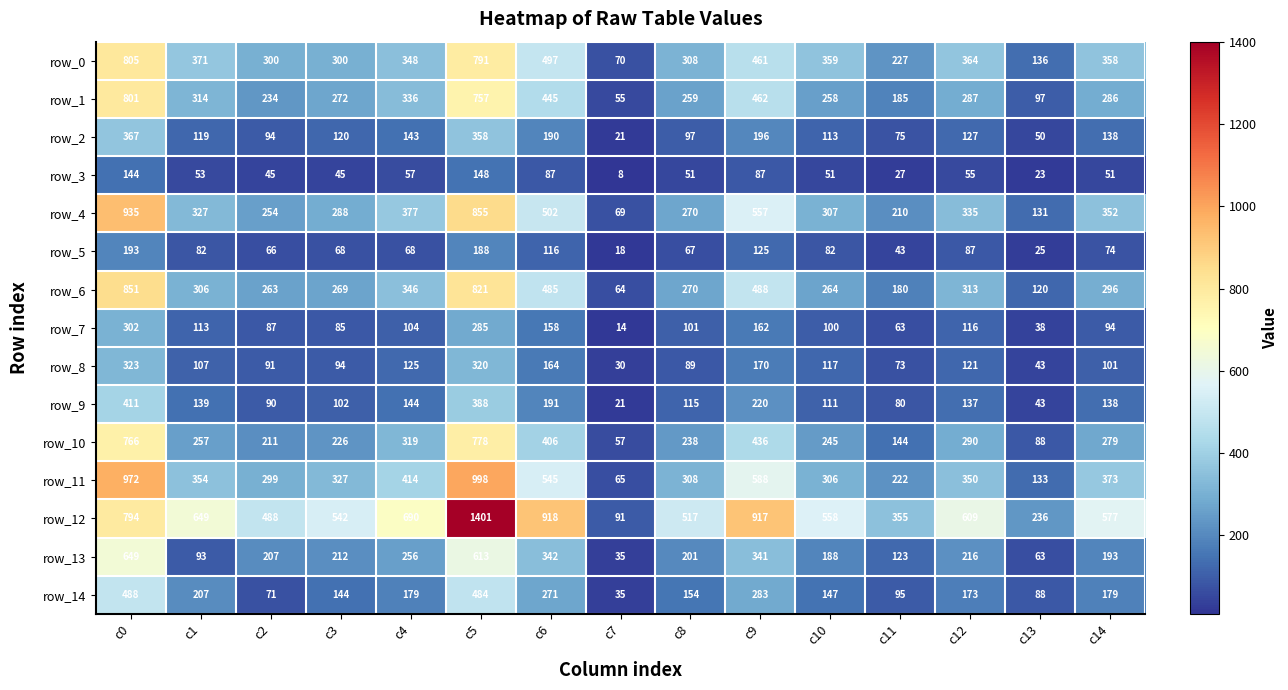

Reading left to right, list all the values displayed in this chart.

row_0: 805	371	300	300	348	791	497	70	308	461	359	227	364	136	358
row_1: 801	314	234	272	336	757	445	55	259	462	258	185	287	97	286
row_2: 367	119	94	120	143	358	190	21	97	196	113	75	127	50	138
row_3: 144	53	45	45	57	148	87	8	51	87	51	27	55	23	51
row_4: 935	327	254	288	377	855	502	69	270	557	307	210	335	131	352
row_5: 193	82	66	68	68	188	116	18	67	125	82	43	87	25	74
row_6: 851	306	263	269	346	821	485	64	270	488	264	180	313	120	296
row_7: 302	113	87	85	104	285	158	14	101	162	100	63	116	38	94
row_8: 323	107	91	94	125	320	164	30	89	170	117	73	121	43	101
row_9: 411	139	90	102	144	388	191	21	115	220	111	80	137	43	138
row_10: 766	257	211	226	319	778	406	57	238	436	245	144	290	88	279
row_11: 972	354	299	327	414	998	545	65	308	588	306	222	350	133	373
row_12: 794	649	488	542	690	1401	918	91	517	917	558	355	609	236	577
row_13: 649	93	207	212	256	613	342	35	201	341	188	123	216	63	193
row_14: 488	207	71	144	179	484	271	35	154	283	147	95	173	88	179